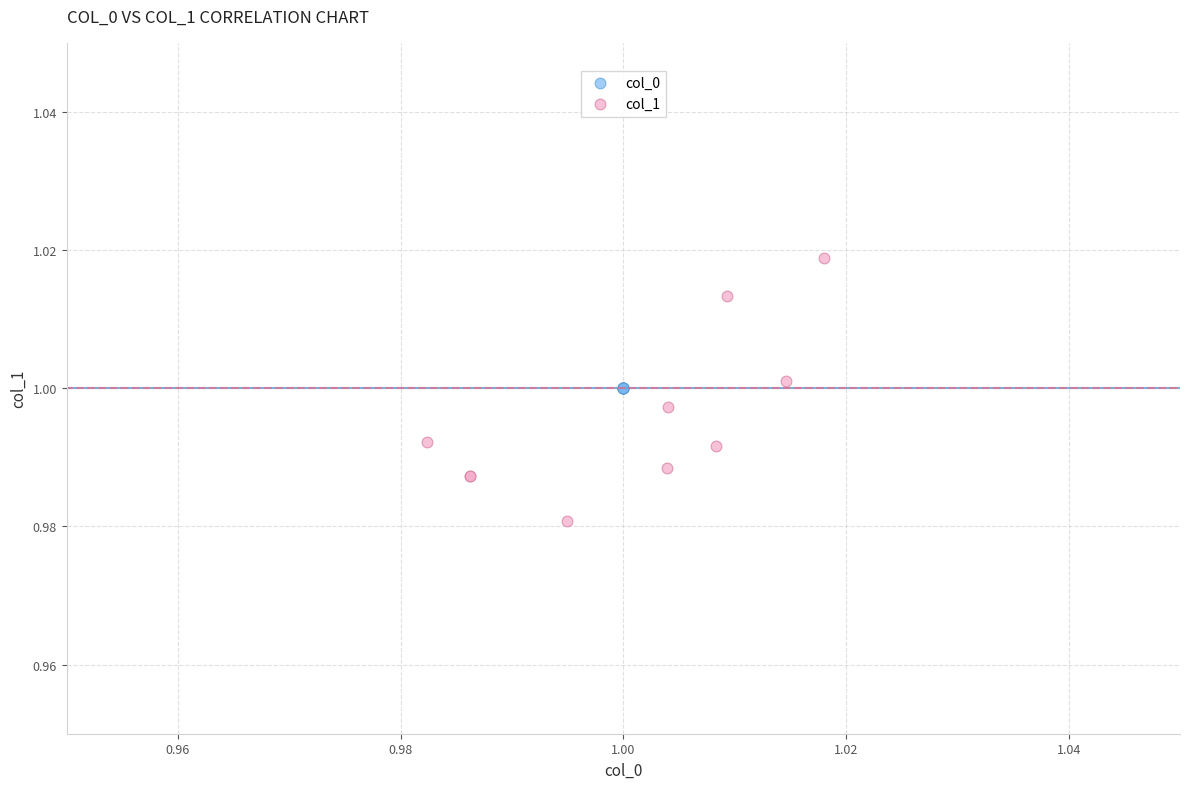

Which series reaches the maximum Y coordinate?

col_1